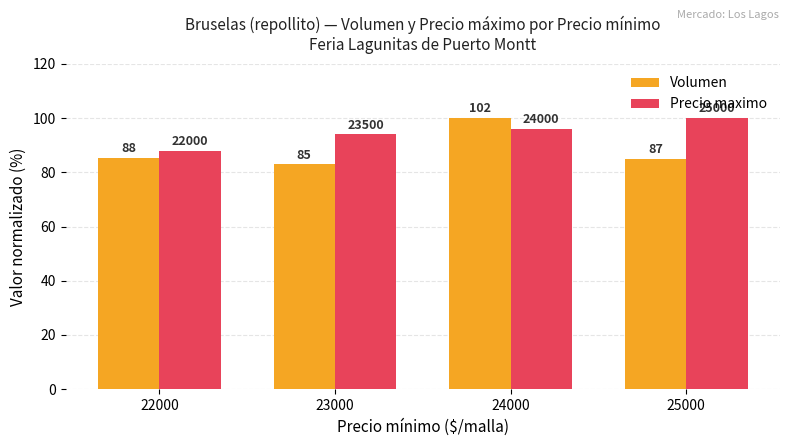

What is the value of the Volumen bar at the 1st from the left?

85.4